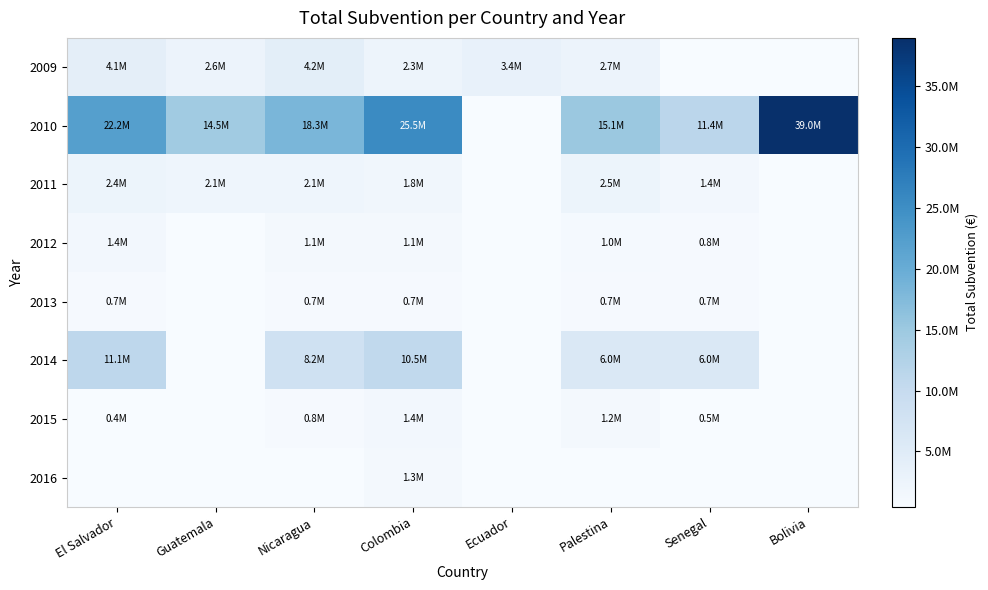

What is the maximum value for 2011?

2473942.0